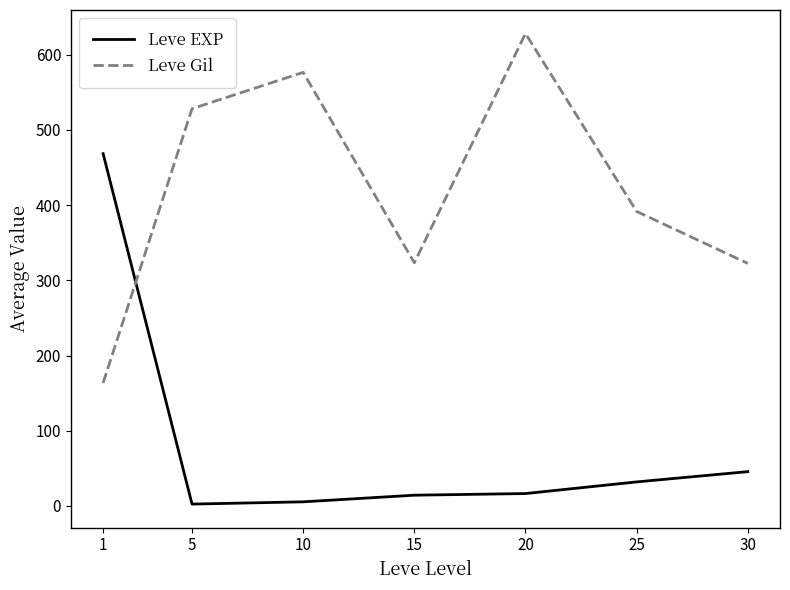

What is the difference between the maximum and second lowest values in the Leve EXP series?

463.2